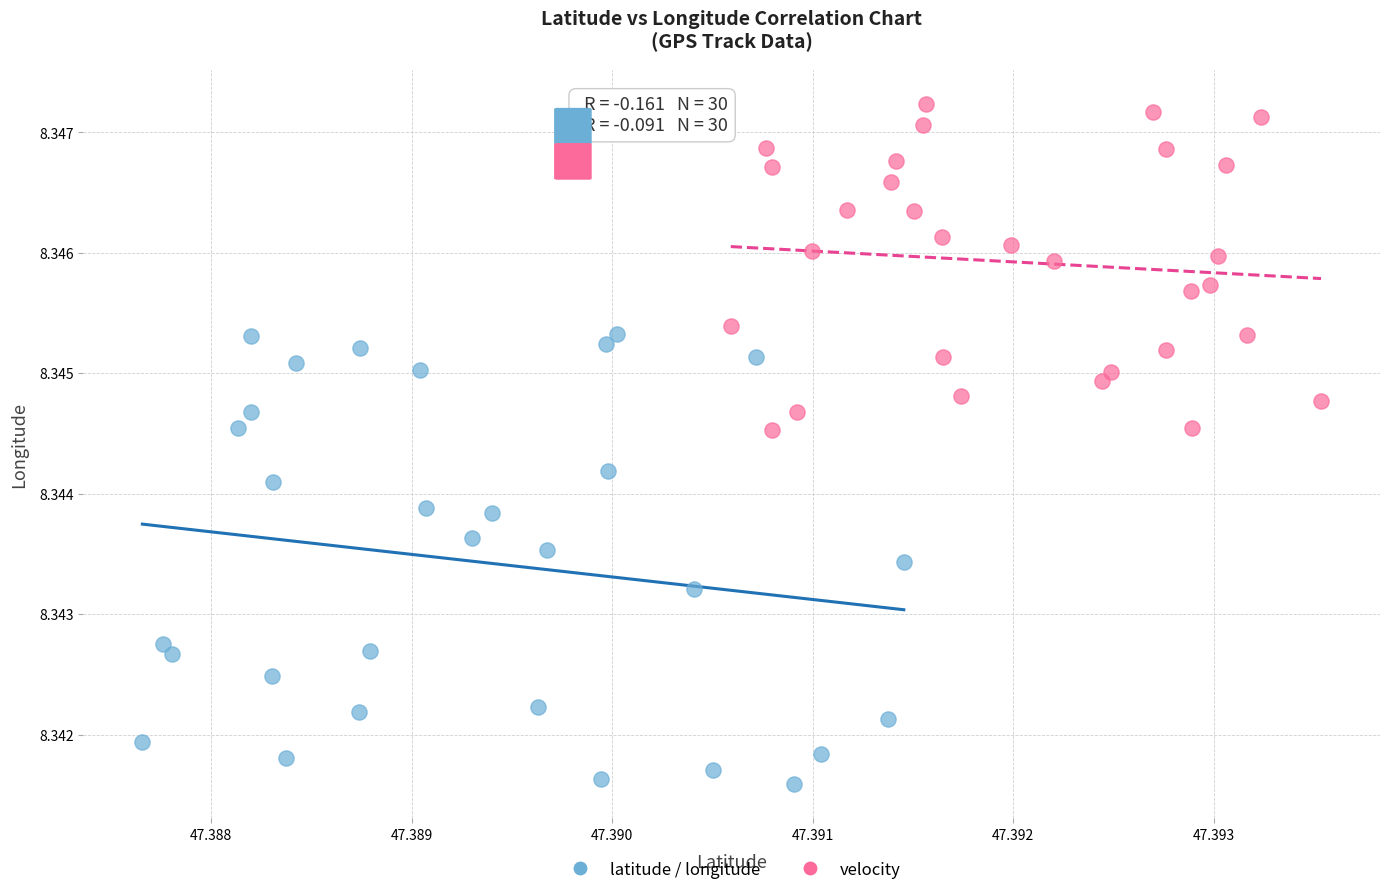

Which series reaches the minimum Y coordinate?

latitude / longitude